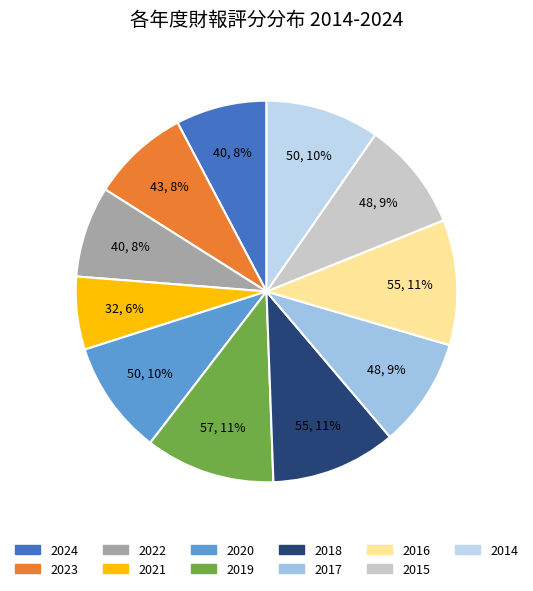

Combined, do 2023 and 2020 account for over 50%?

No